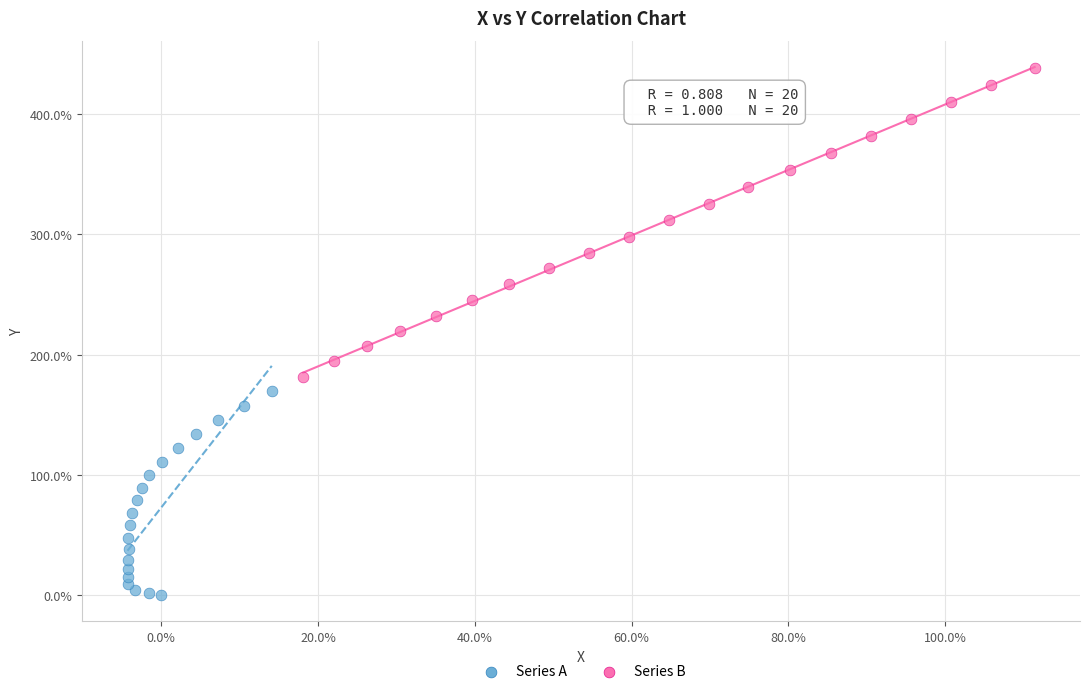

Which series reaches the minimum Y coordinate?

Series A